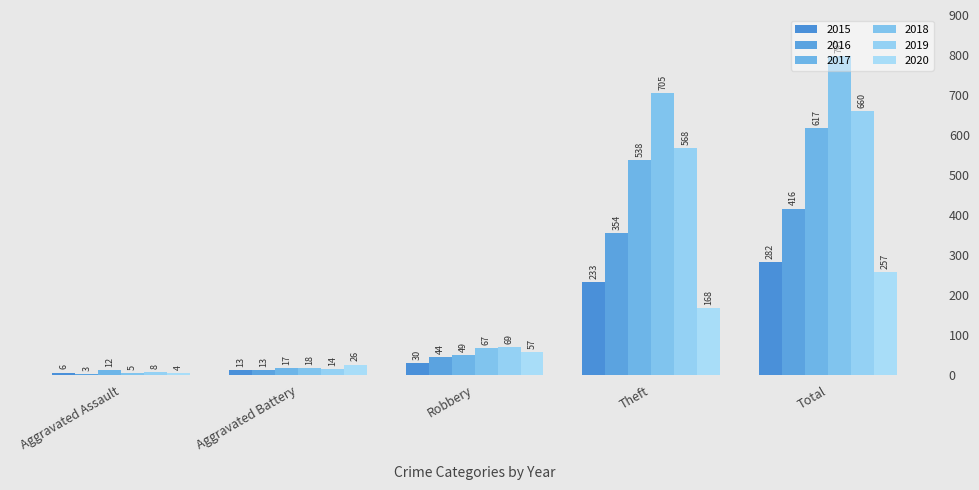

Between Aggravated Assault and Total, which is larger?

Total